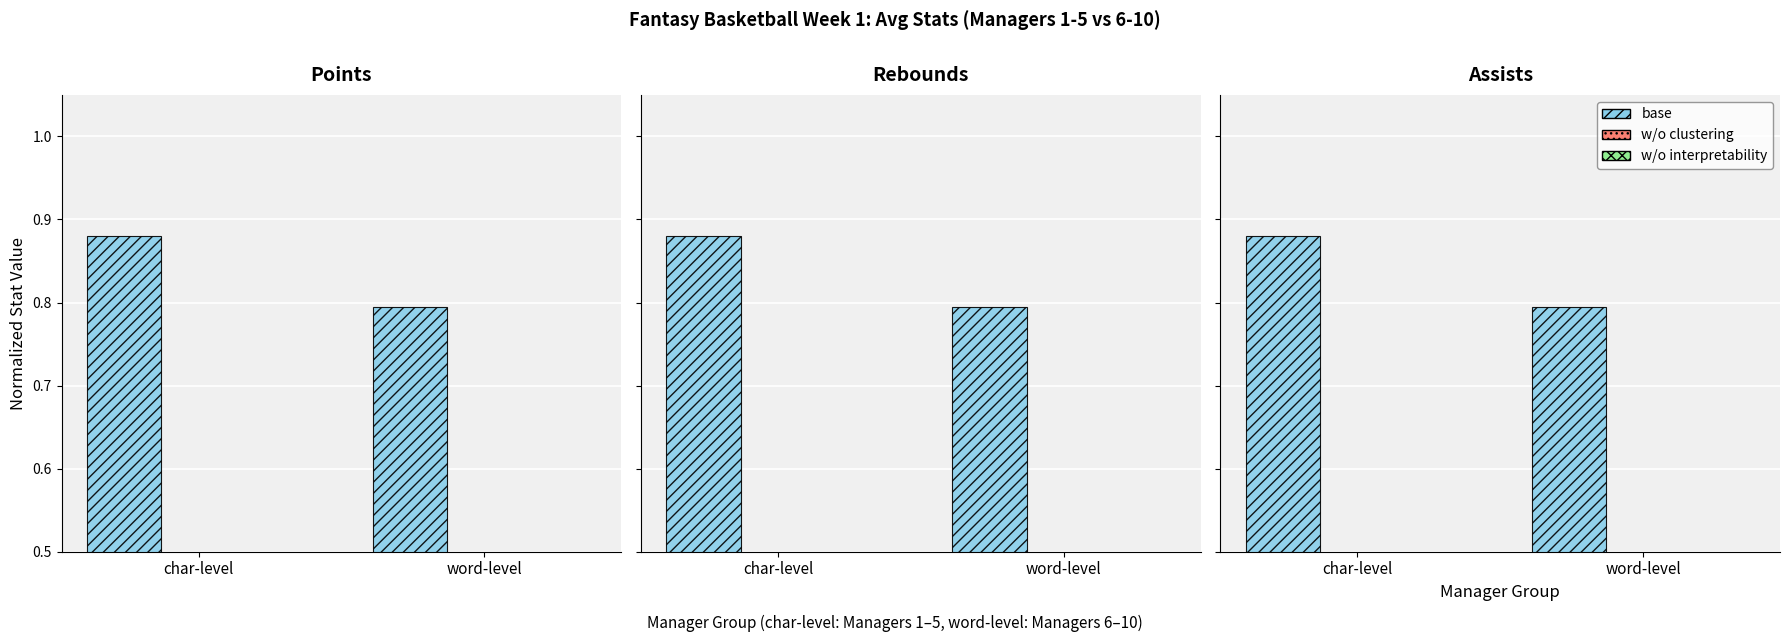

Rank the series by their maximum value, from highest to lowest.

base, w/o clustering, w/o interpretability